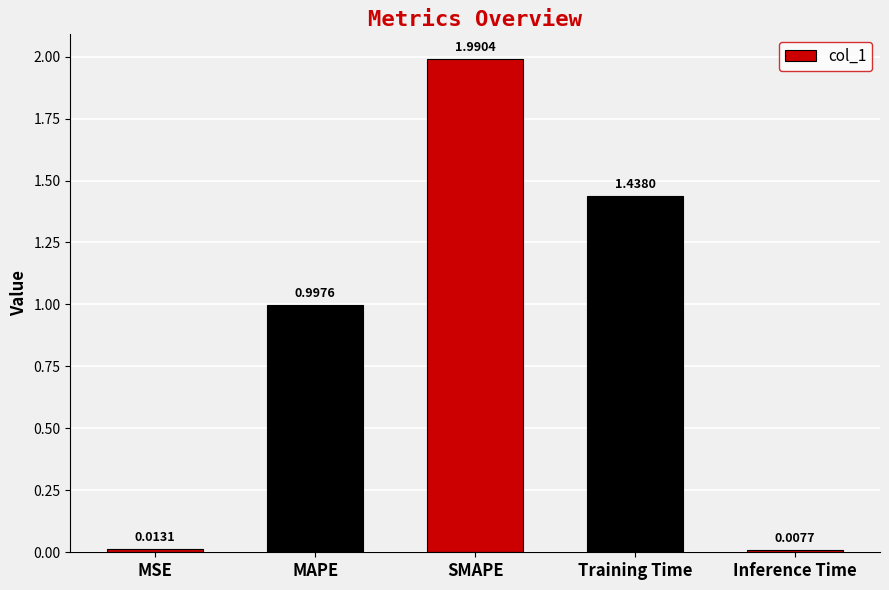

What is the label of the 2nd bar from the left?

MAPE